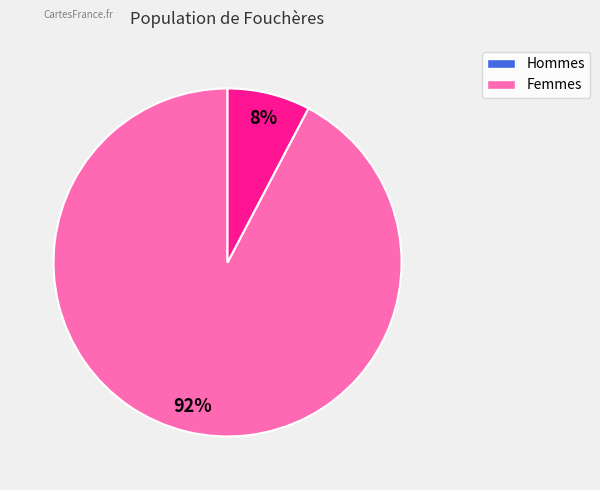

Does any single category account for the majority?

Yes